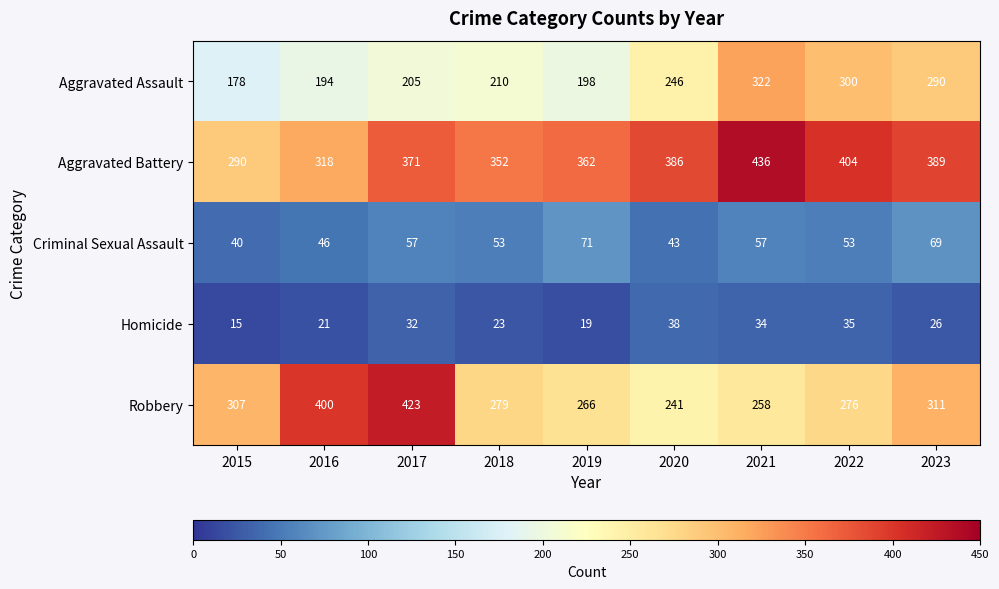

True or false: Homicide has a value of 15 at 2015.

True